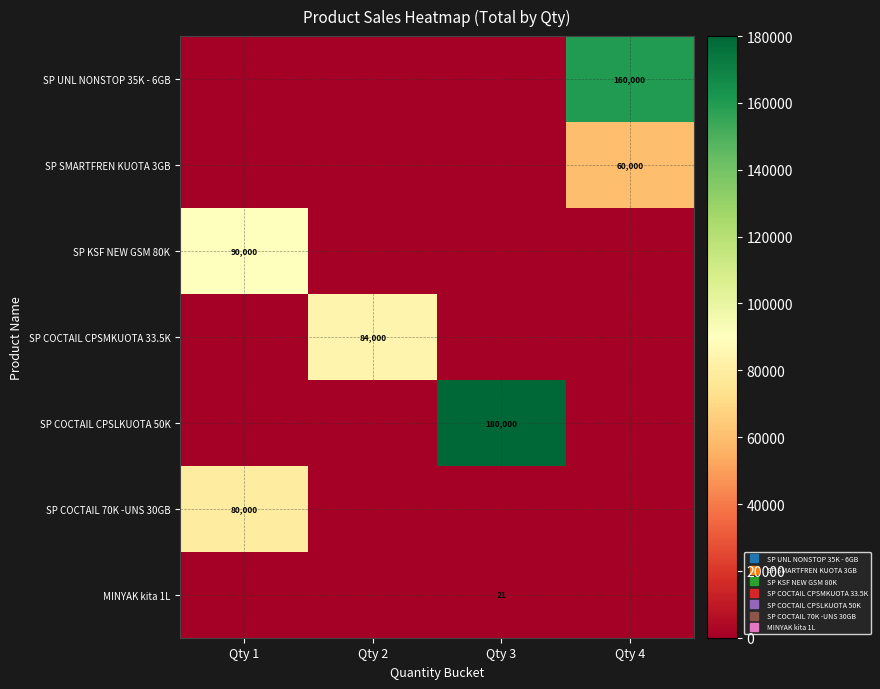

Which series has the largest total across all categories?

SP COCTAIL CPSLKUOTA 50K